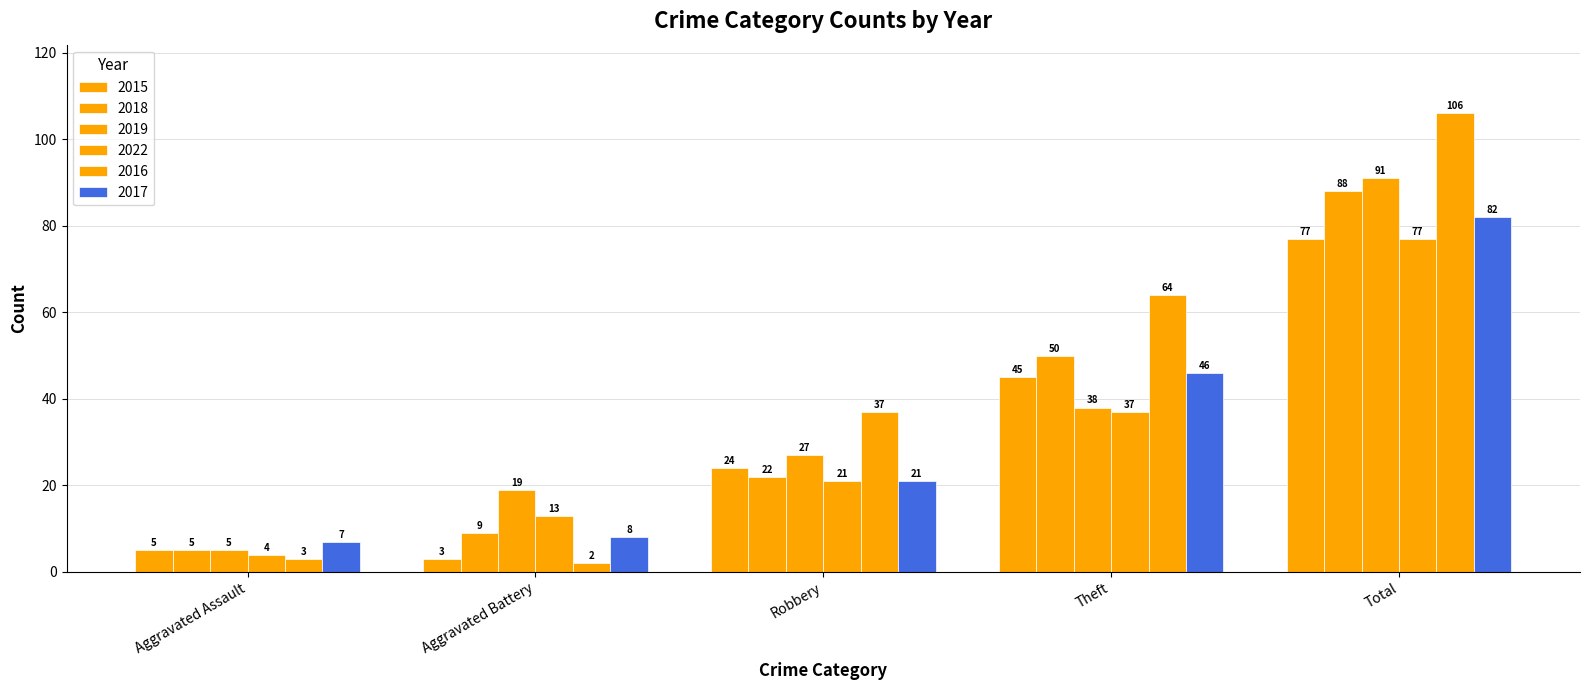

How many categories are shown in the chart?

5